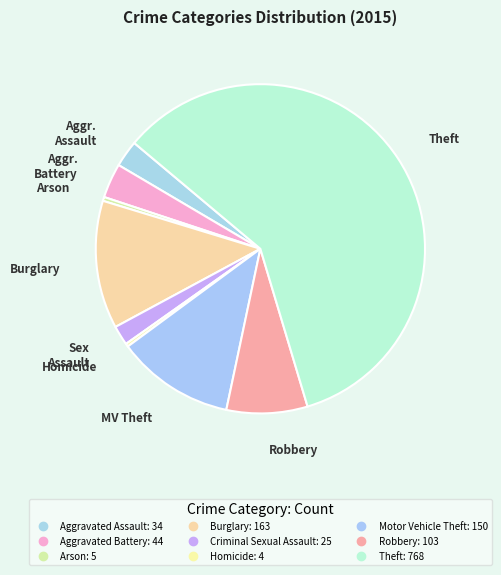

What is the largest slice in the pie chart?

Theft